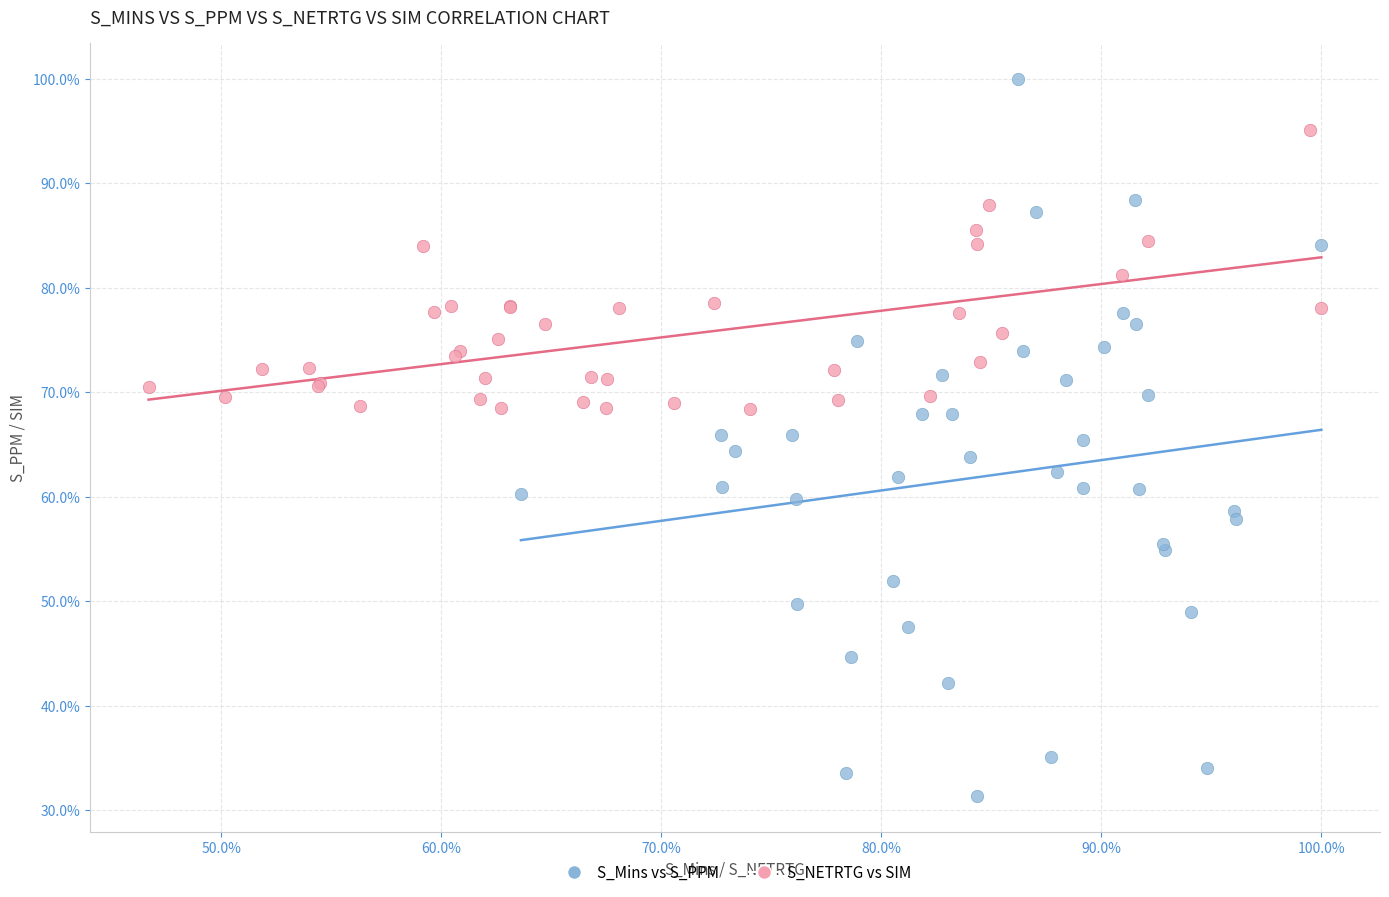

What are all the series names shown in the legend?

S_Mins vs S_PPM, S_NETRTG vs SIM